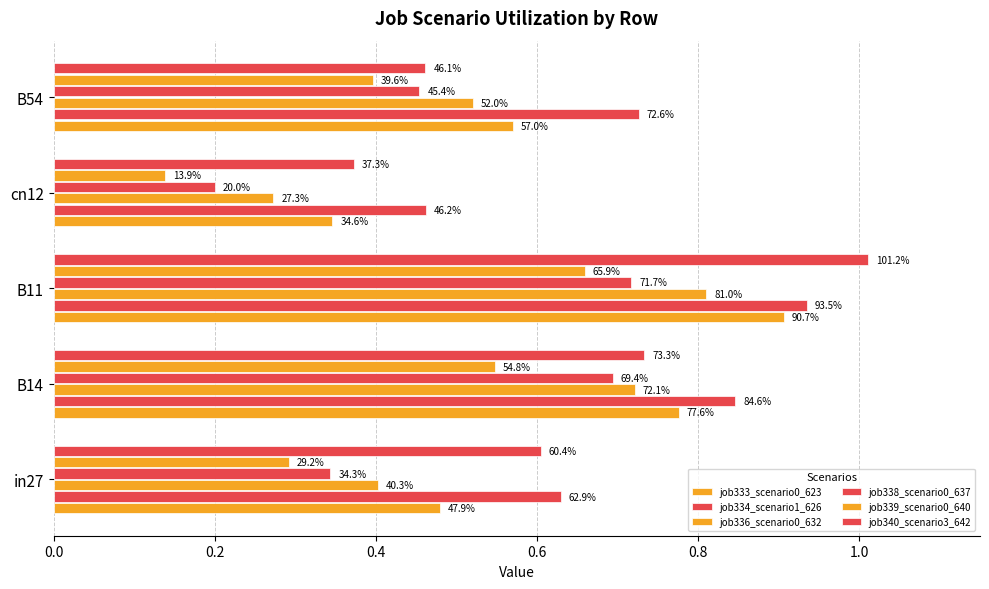

What are all the series names shown in the legend?

job333_scenario0_623, job334_scenario1_626, job336_scenario0_632, job338_scenario0_637, job339_scenario0_640, job340_scenario3_642